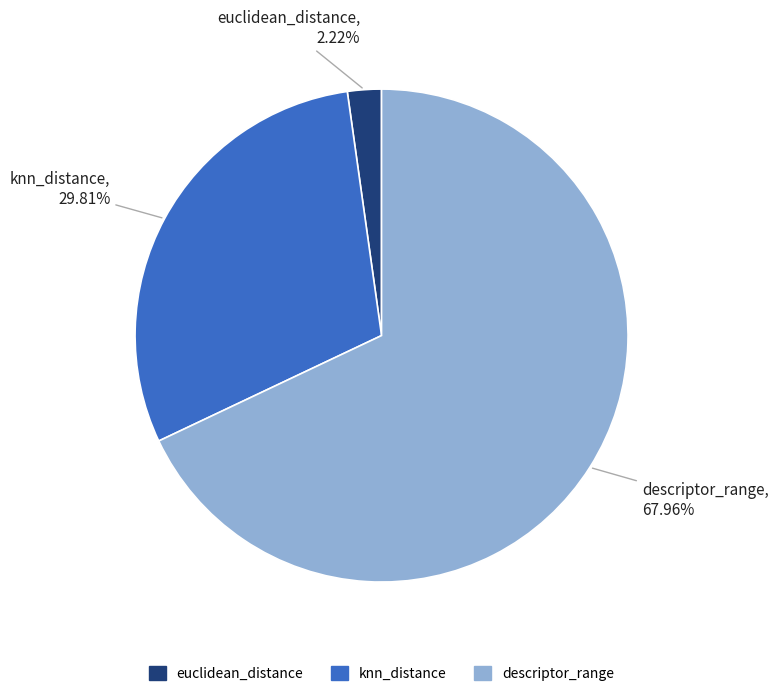

What percentage is the descriptor_range slice, to the nearest percent?

68%